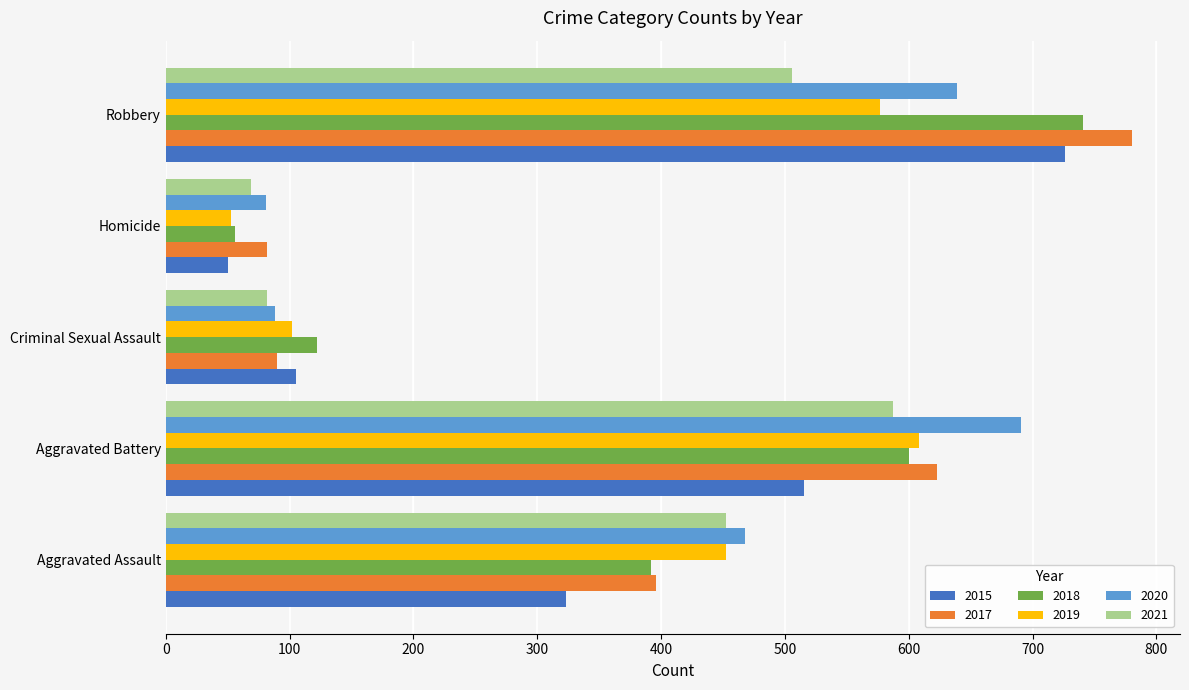

What is the total value across all series at Robbery?

3969